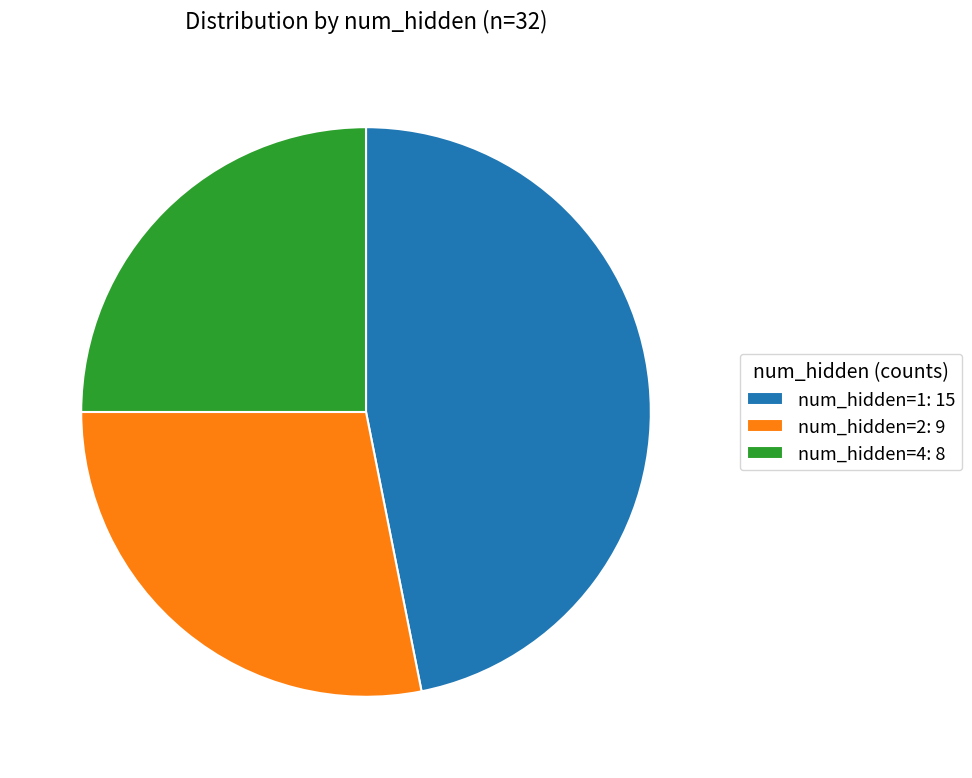

Is there a majority slice in this chart?

No